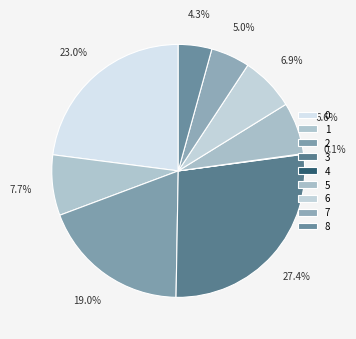

How many slices are in this pie chart?

9